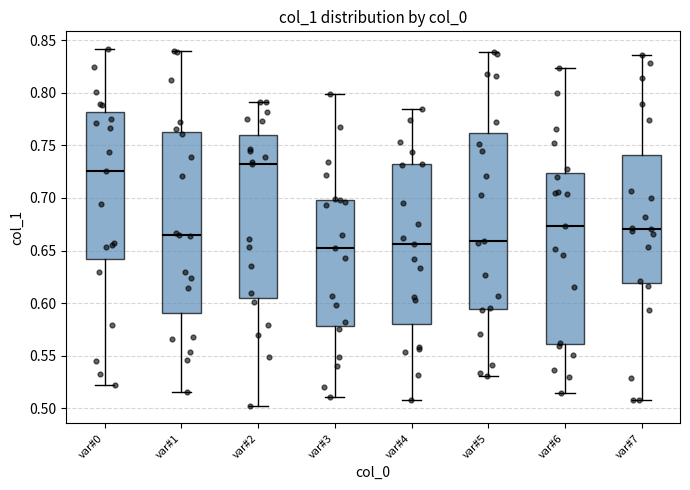

Reading left to right, transcribe this box plot: for each box, give where its median line is, the range the box spans, and where its two whiskers end, as read against the y-axis. The values are not printed on the chart, so give them approximately, as read against the axis.

var#0: median 0.725, box 0.640 to 0.780, whiskers 0.520 to 0.840
var#1: median 0.665, box 0.590 to 0.765, whiskers 0.515 to 0.840
var#2: median 0.735, box 0.605 to 0.760, whiskers 0.505 to 0.790
var#3: median 0.655, box 0.580 to 0.700, whiskers 0.510 to 0.800
var#4: median 0.655, box 0.580 to 0.730, whiskers 0.510 to 0.785
var#5: median 0.660, box 0.595 to 0.760, whiskers 0.530 to 0.840
var#6: median 0.675, box 0.560 to 0.725, whiskers 0.515 to 0.825
var#7: median 0.670, box 0.620 to 0.740, whiskers 0.510 to 0.835